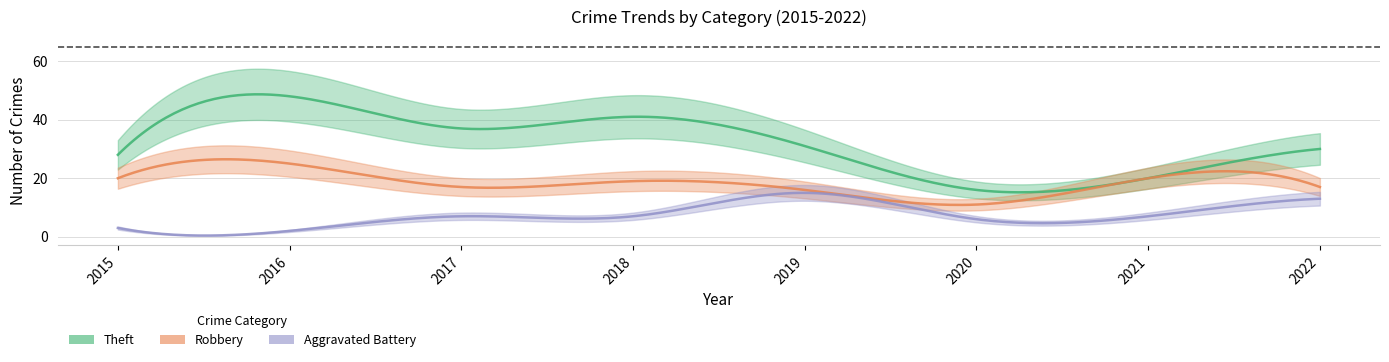

True or false: Theft has a value of 16 at 2020.

True